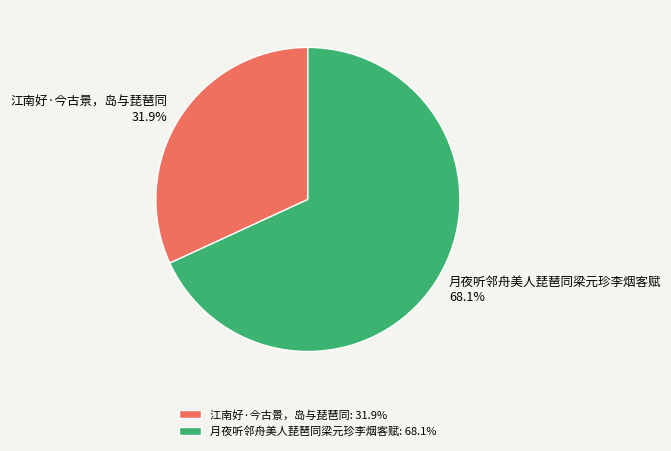

Does 月夜听邻舟美人琵琶同梁元珍李烟客赋 account for over 50% of the chart?

Yes